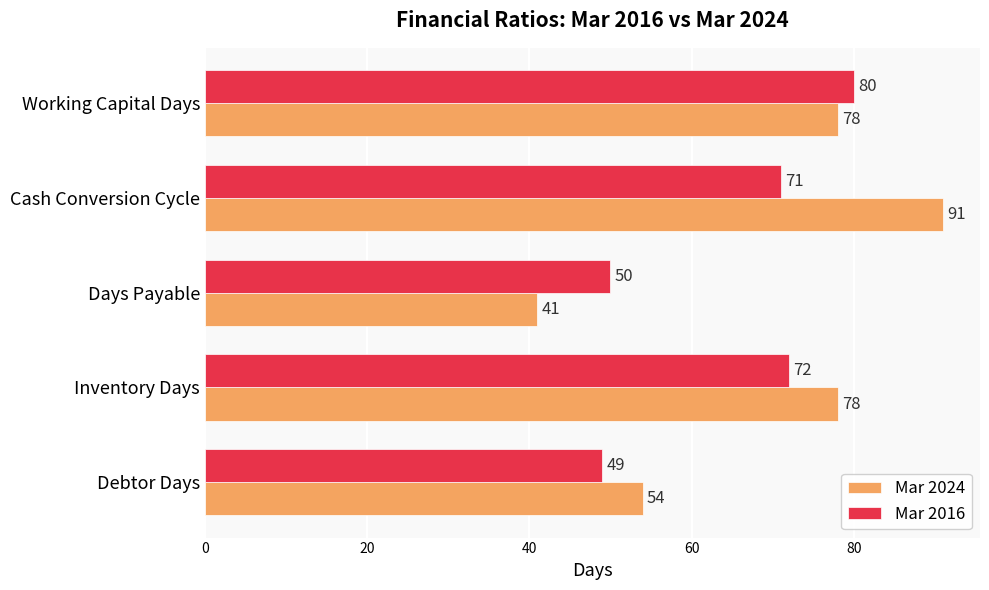

Which series has the largest total across all categories?

Mar 2024